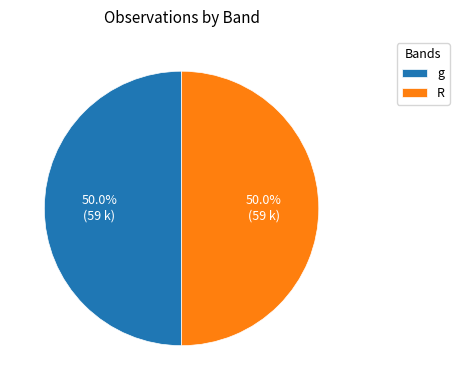

What is the total percentage of R and g?

100.0%